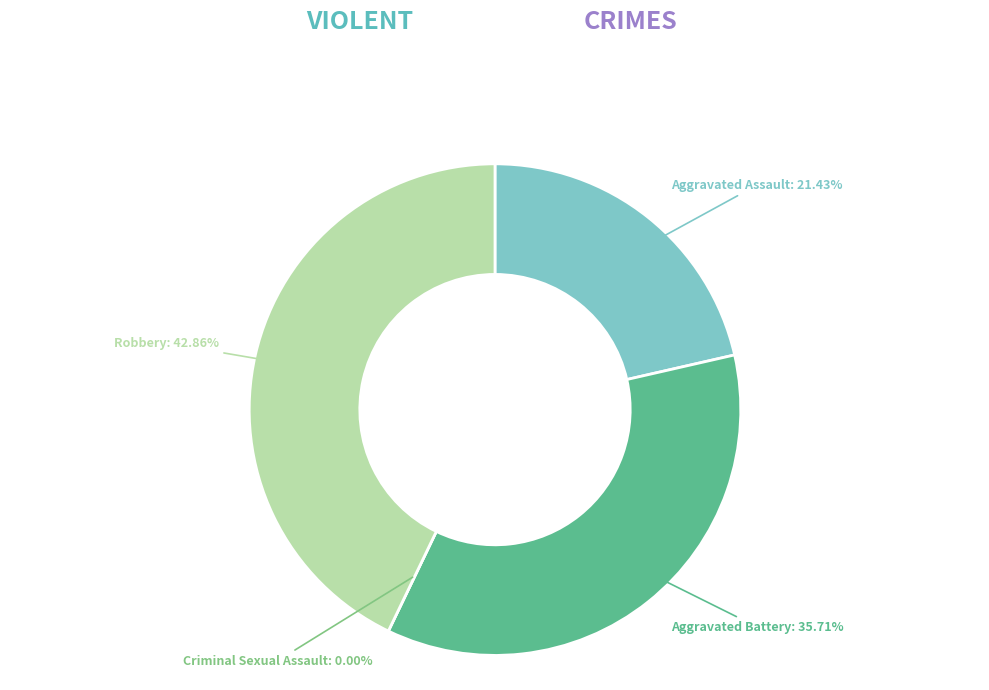

True or false: Aggravated Assault accounts for 34% of the total.

False